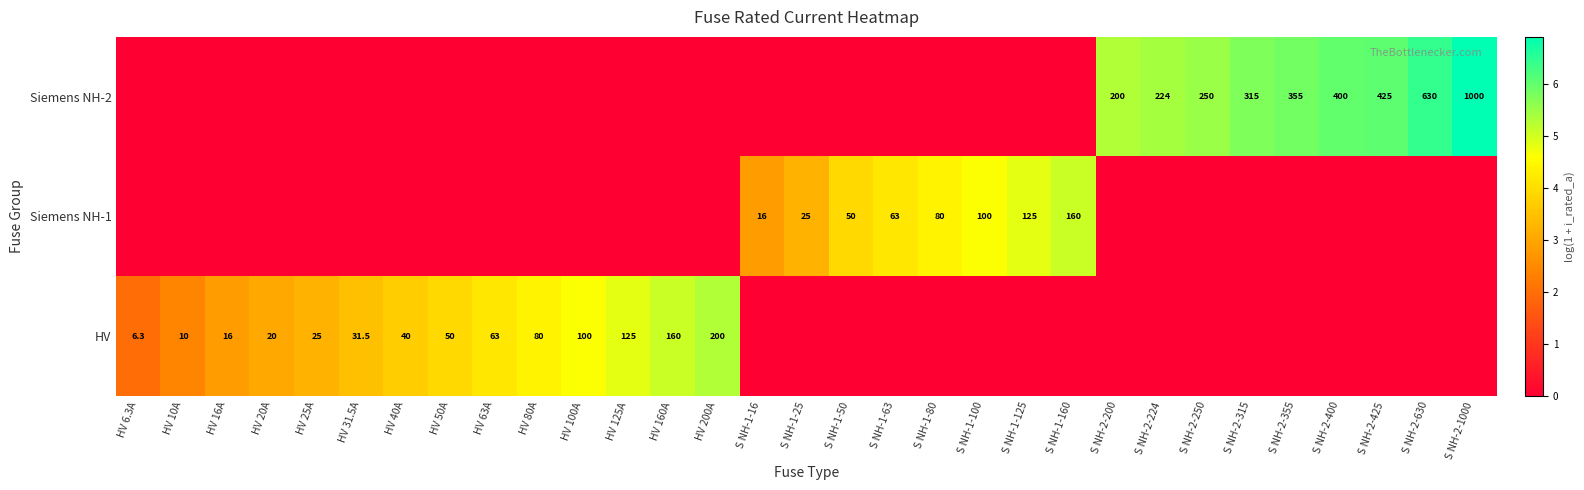

The value of HV at HV 80A is 80.0. True or false?

True